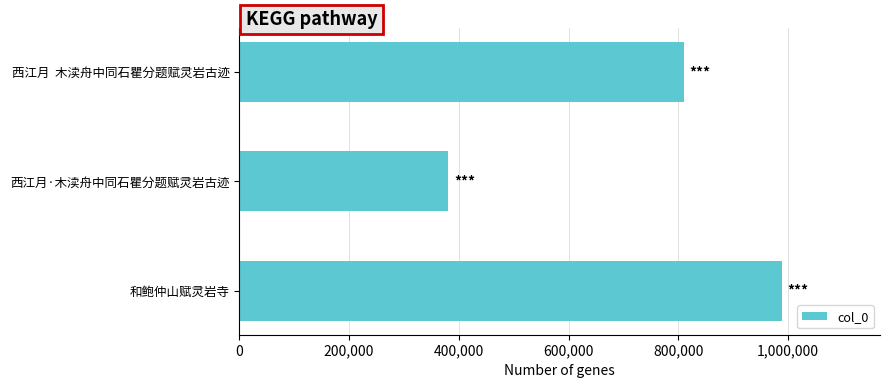

Rank the categories by value from highest to lowest.

和鲍仲山赋灵岩寺, 西江月  木渎舟中同石瞿分题赋灵岩古迹, 西江月·木渎舟中同石瞿分题赋灵岩古迹